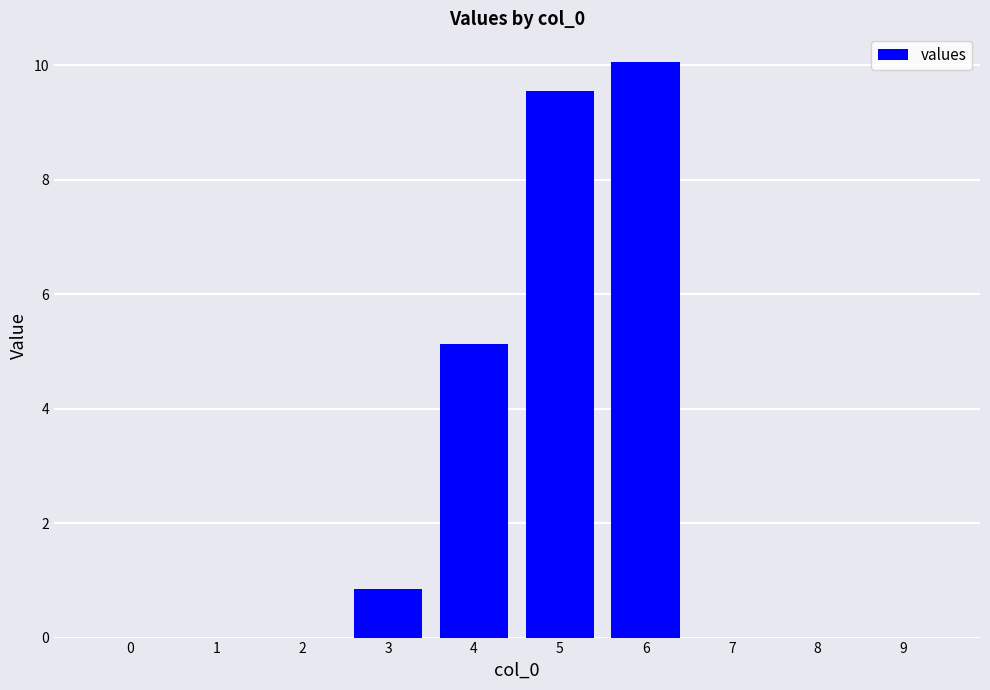

Which has a higher value, 3 or 4?

4